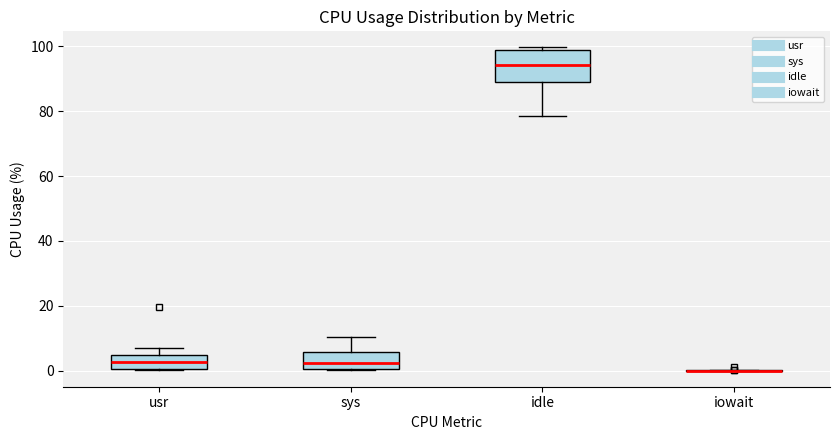

Reading left to right, transcribe this box plot: for each box, give where its median line is, the range the box spans, and where its two whiskers end, as read against the y-axis. The values are not printed on the chart, so give them approximately, as read against the axis.

usr: median 2, box 0 to 4, whiskers 0 to 6
sys: median 2, box 0 to 6, whiskers 0 to 10
idle: median 94, box 90 to 98, whiskers 78 to 100
iowait: box collapsed to a line at 0, whiskers 0 to 0